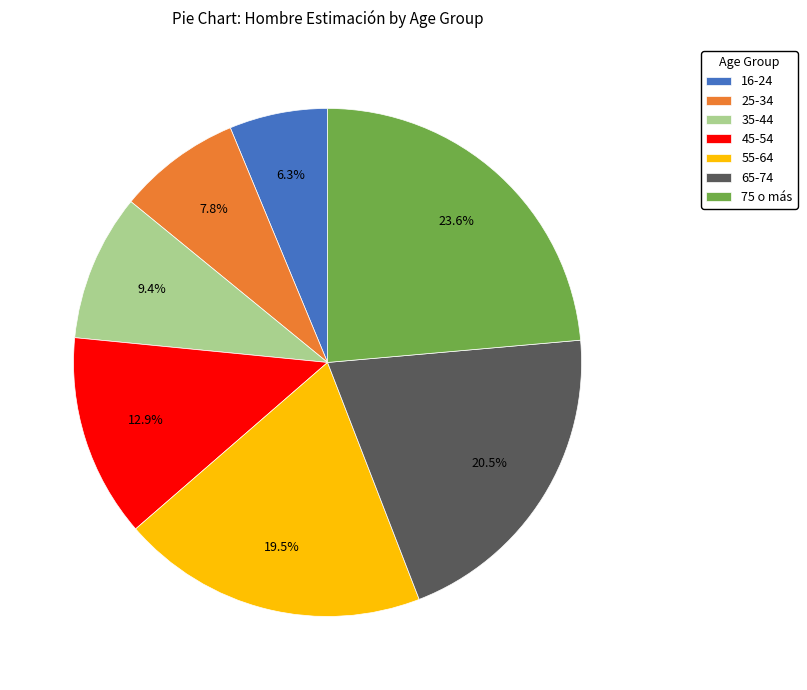

True or false: 45-54 accounts for 13% of the total.

True